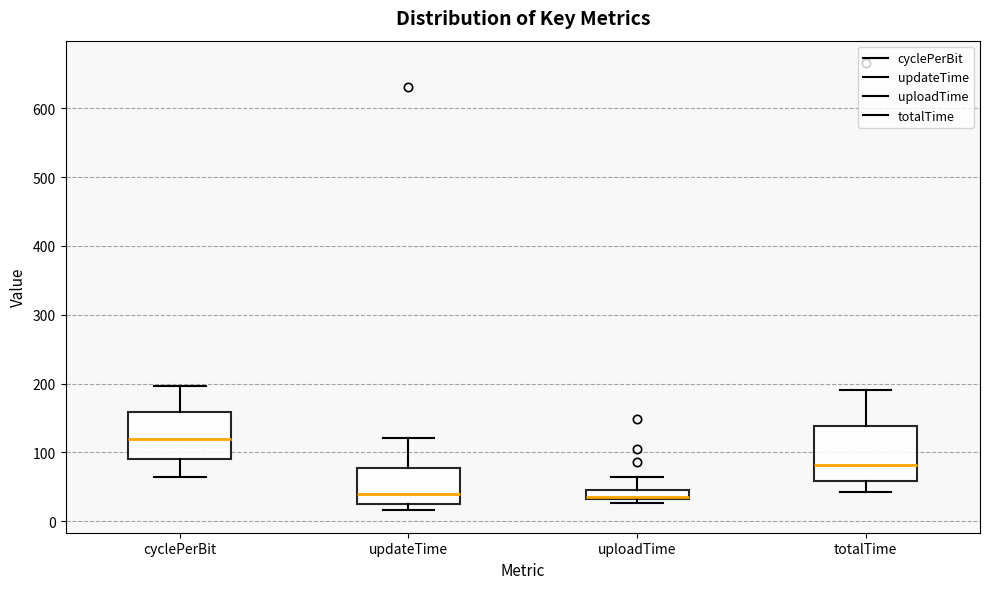

Where is the upper edge of the box for cyclePerBit on the y-axis? The values are not printed on the chart, so give them approximately, as read against the axis.

160